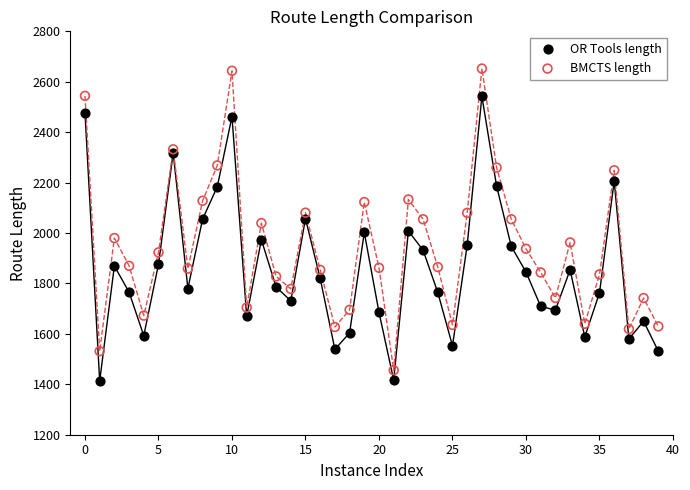

Which series has the largest Y range (max minus min)?

BMCTS length